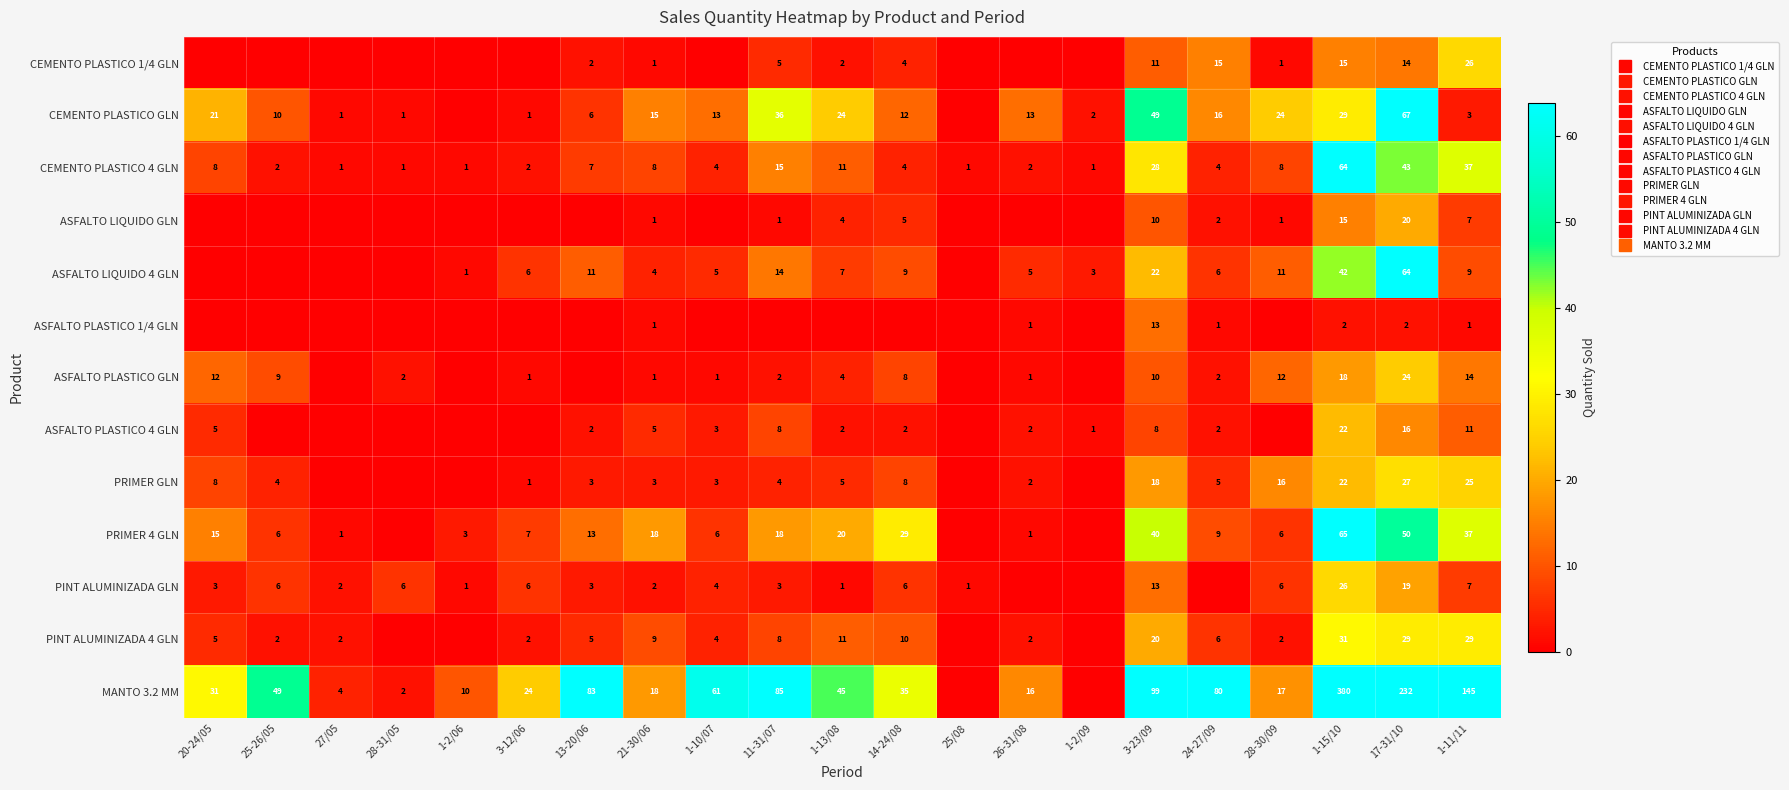

Which category has the lowest value in the PRIMER GLN series?

27/05